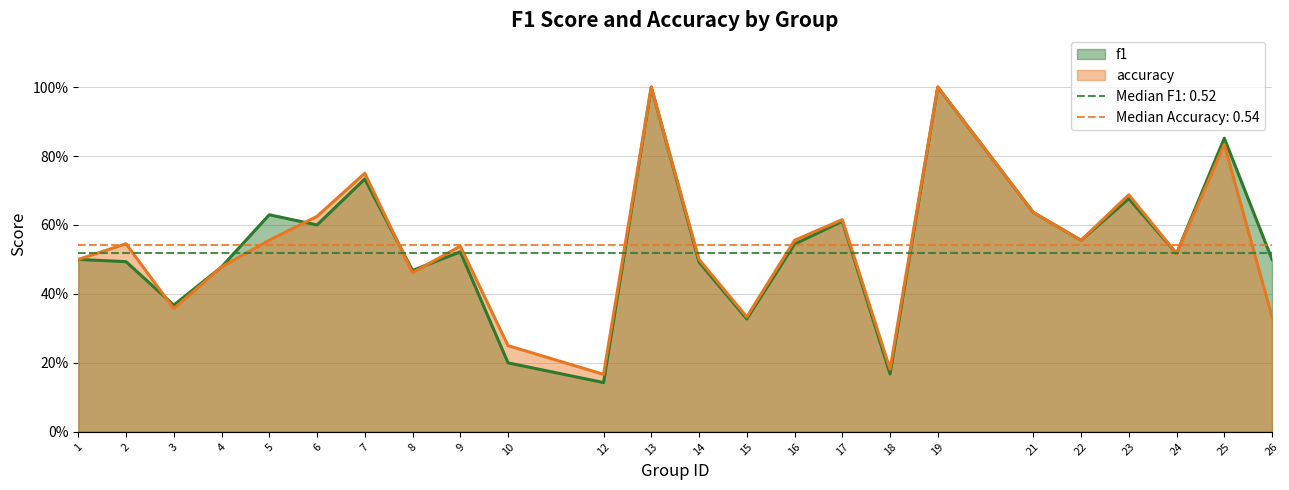

Which category has the highest value across all series?

13